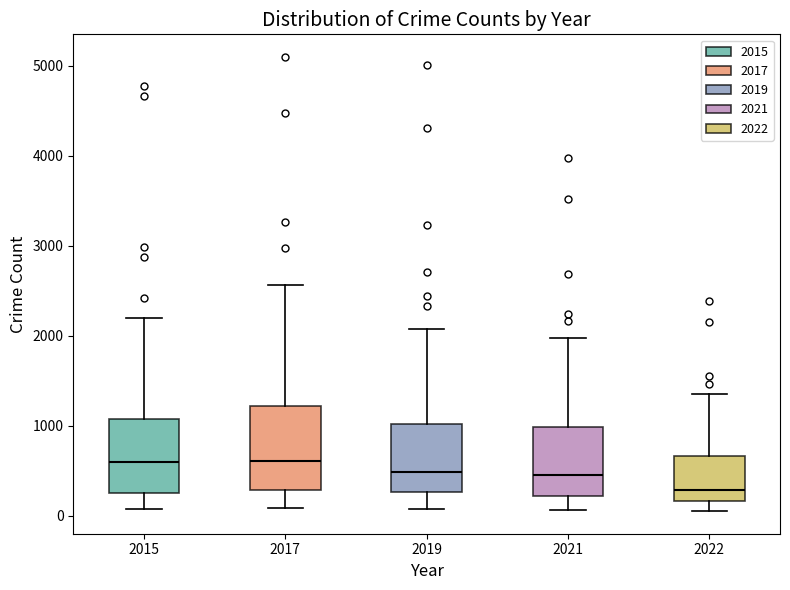

Reading left to right, transcribe this box plot: for each box, give where its median line is, the range the box spans, and where its two whiskers end, as read against the y-axis. The values are not printed on the chart, so give them approximately, as read against the axis.

2015: median 600, box 300 to 1100, whiskers 100 to 2200
2017: median 600, box 300 to 1200, whiskers 100 to 2600
2019: median 500, box 300 to 1000, whiskers 100 to 2100
2021: median 500, box 200 to 1000, whiskers 100 to 2000
2022: median 300, box 200 to 700, whiskers 100 to 1300